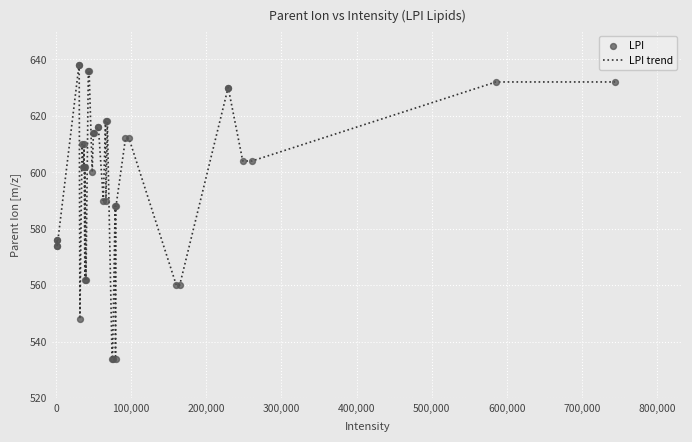

What is the maximum value shown in the chart?

638